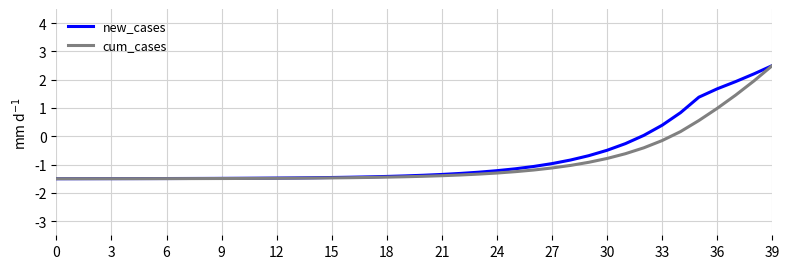

What is the minimum value shown in the chart?

-1.5